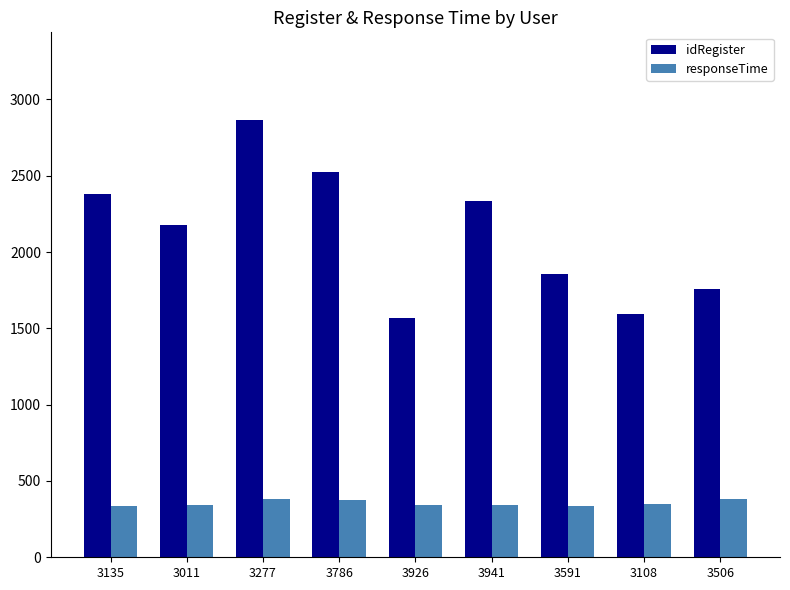

What is the maximum value shown in the chart?

2866